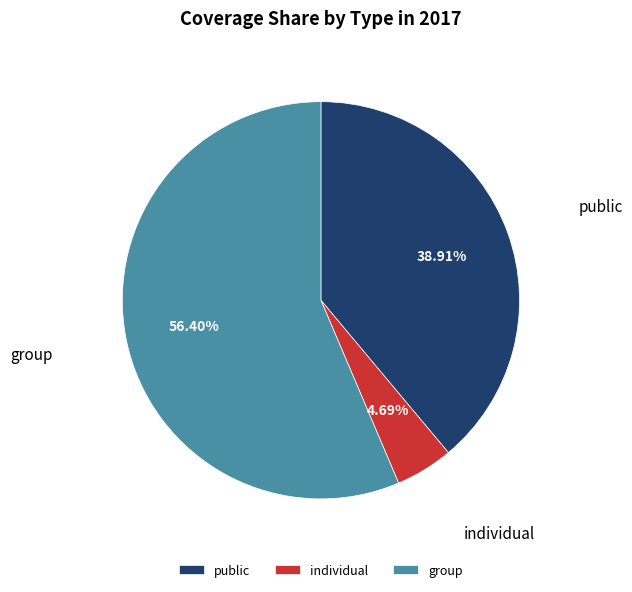

Count the number of slices in the pie.

3